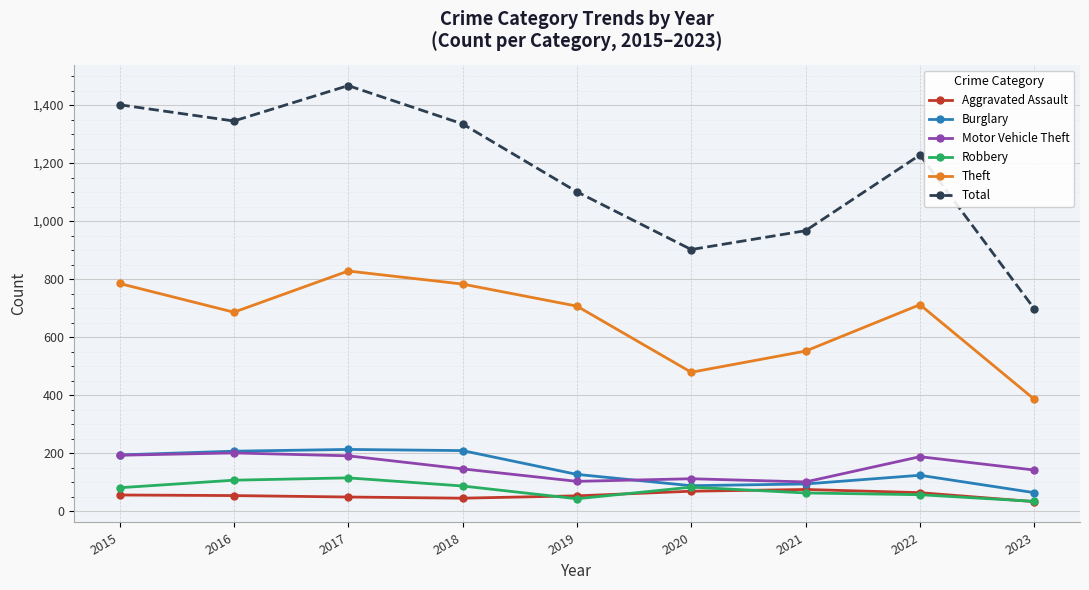

Is it true that Total equals 2058 at 2018?

False